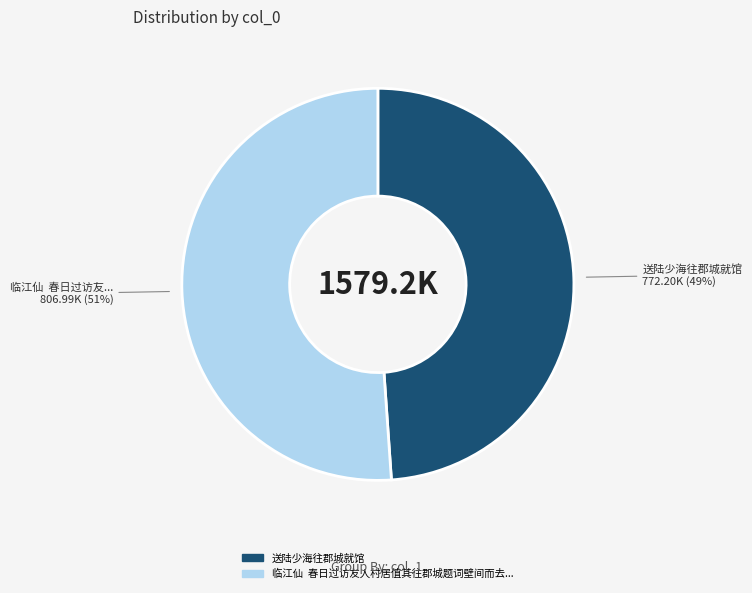

How many segments does this pie chart have?

2